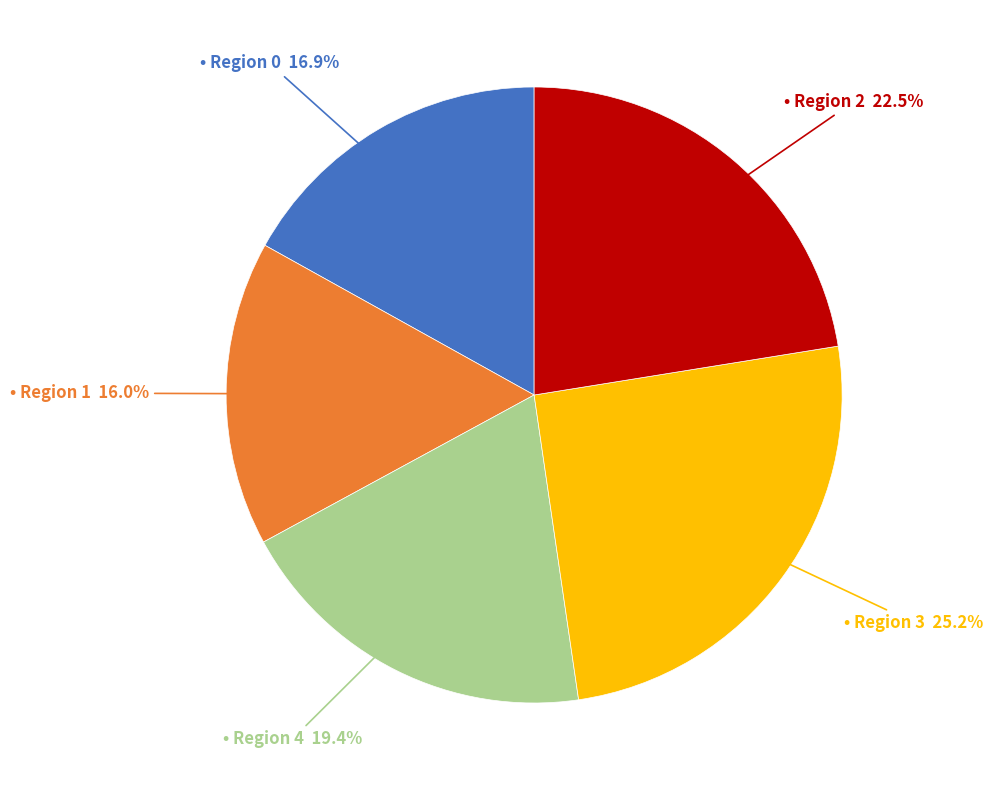

Is there any slice that represents more than half of the pie?

No